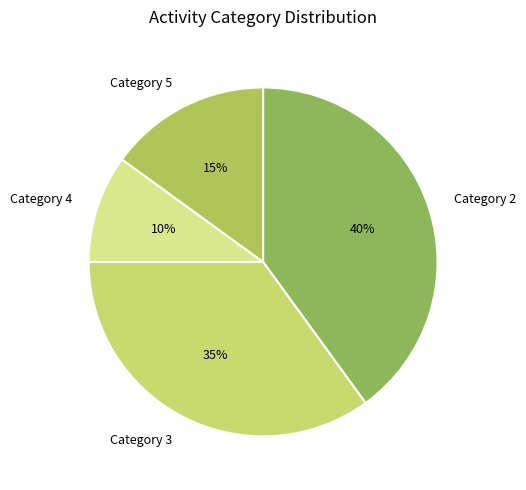

Approximately how many times larger is the value at Category 5 compared to Category 2?

0.4